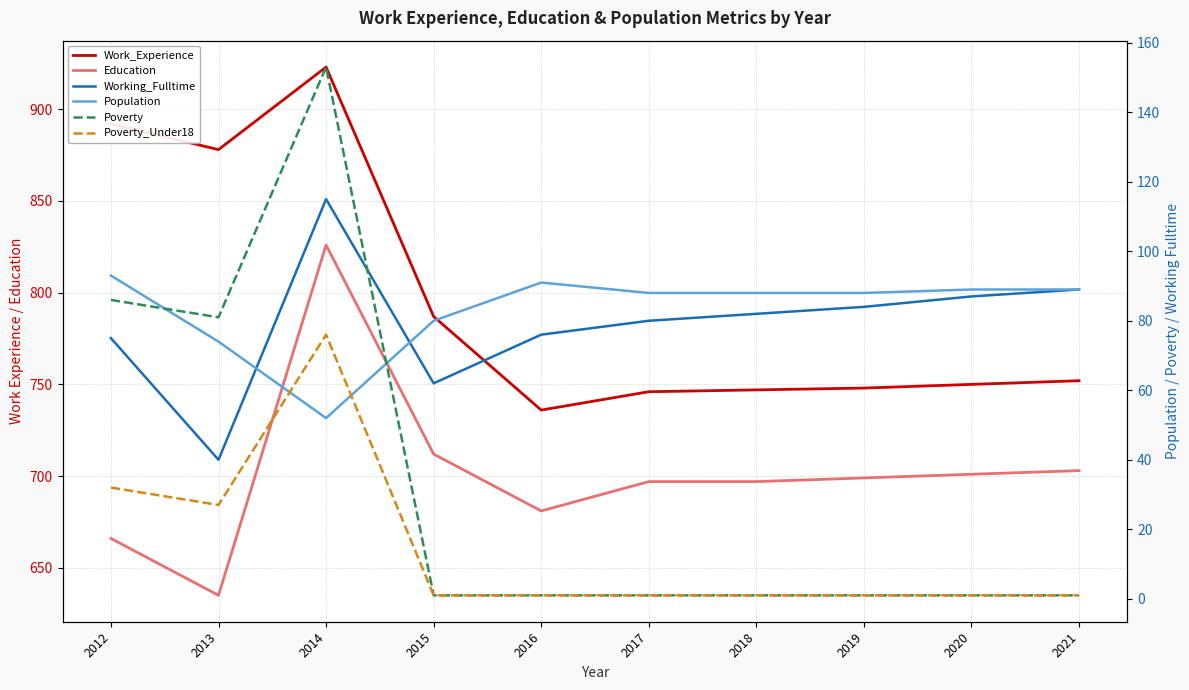

What is the sum of all Population values?

832